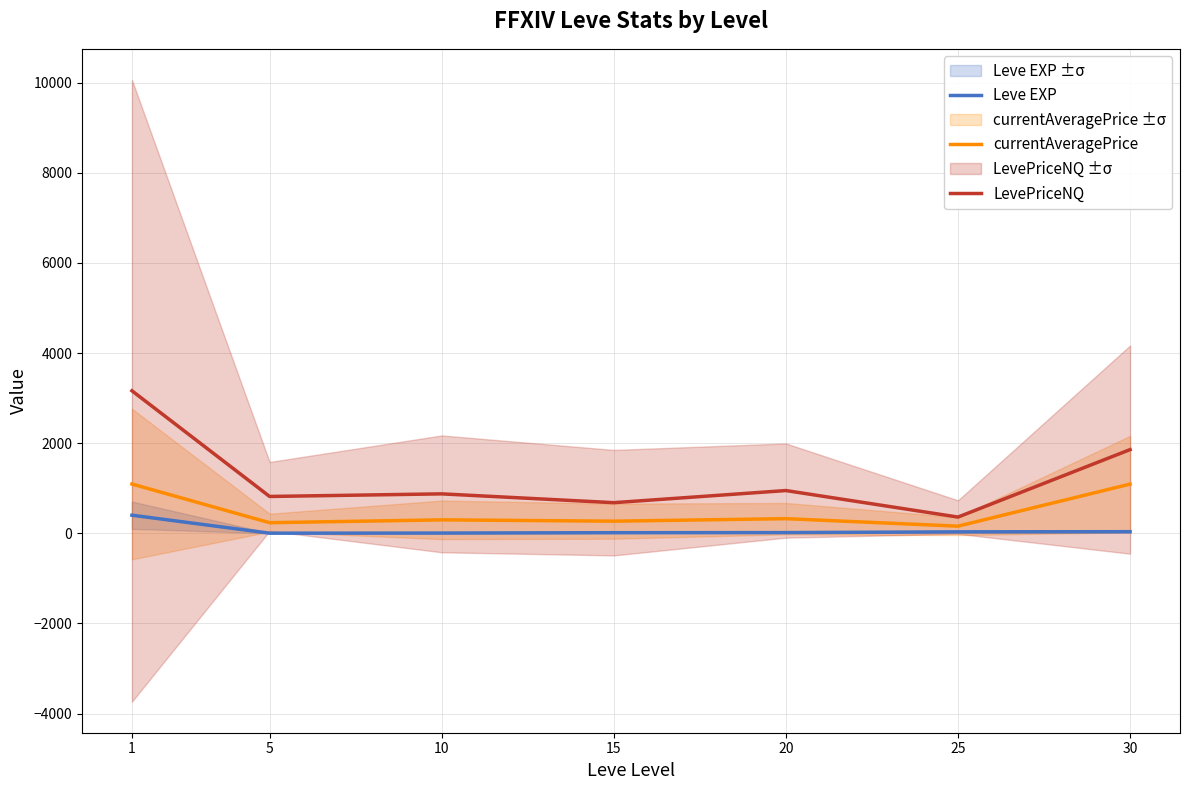

What is the value of the currentAveragePrice point at the 5th from the left?

324.7